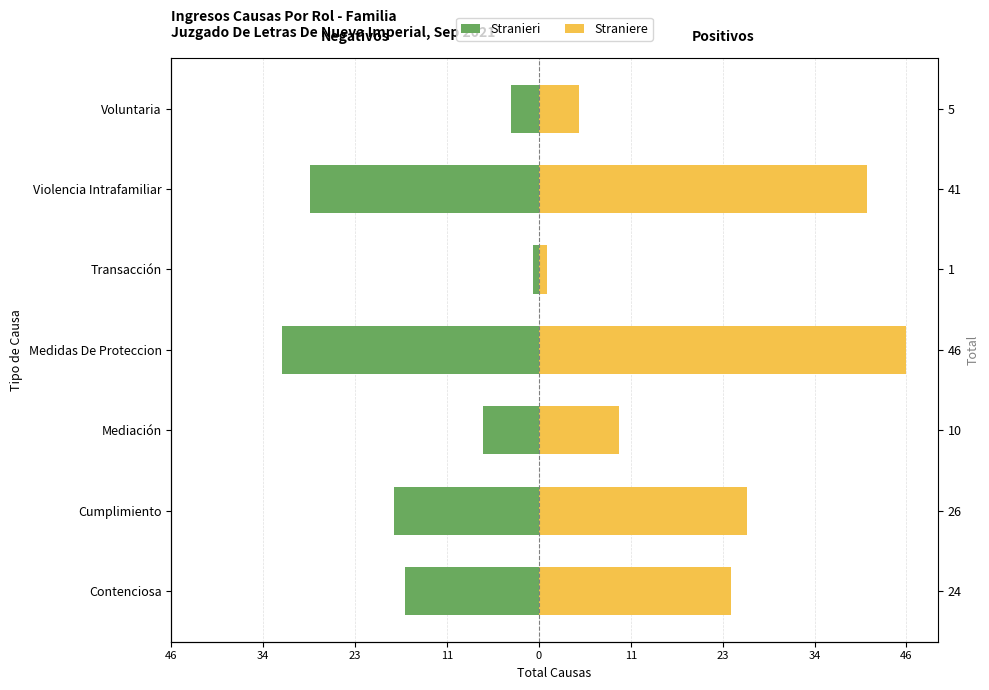

What is the smallest value displayed?

-32.2